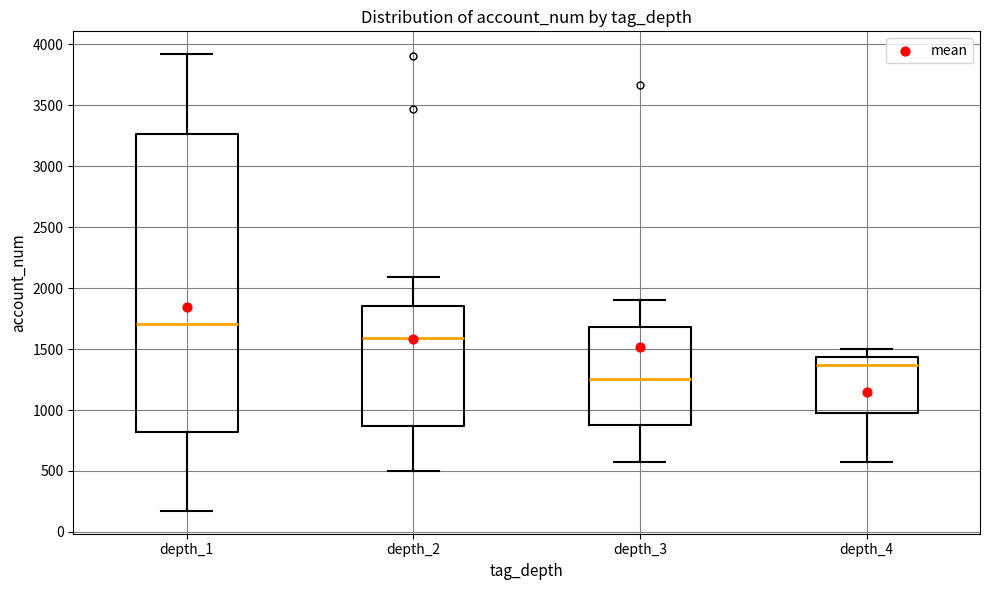

Where is the upper edge of the box for depth_2 on the y-axis? The values are not printed on the chart, so give them approximately, as read against the axis.

1850